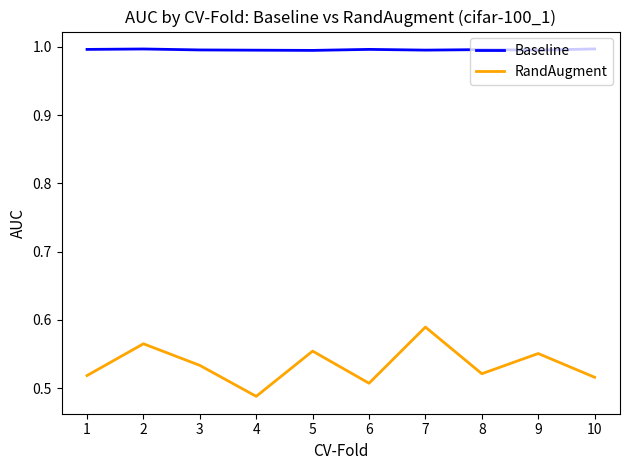

True or false: Baseline has a value of 1.0 at 5.

True